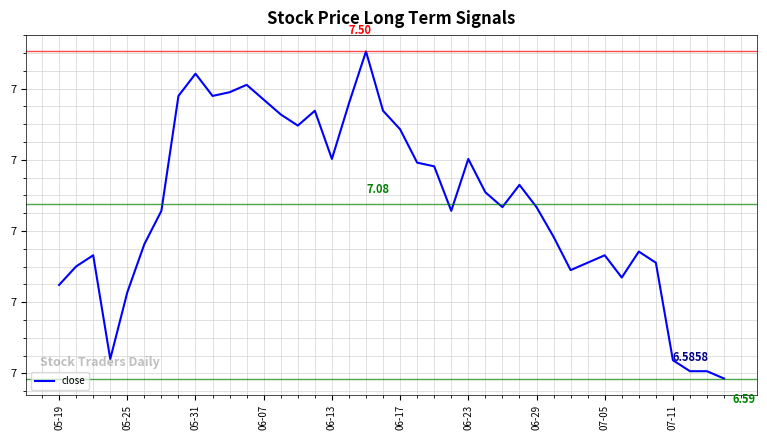

Does the chart have visible grid lines?

Yes